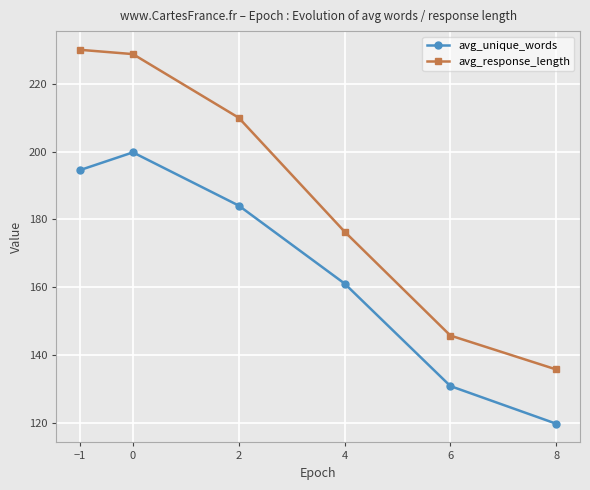

What is the value of the avg_response_length point at the 6th from the left?

135.7